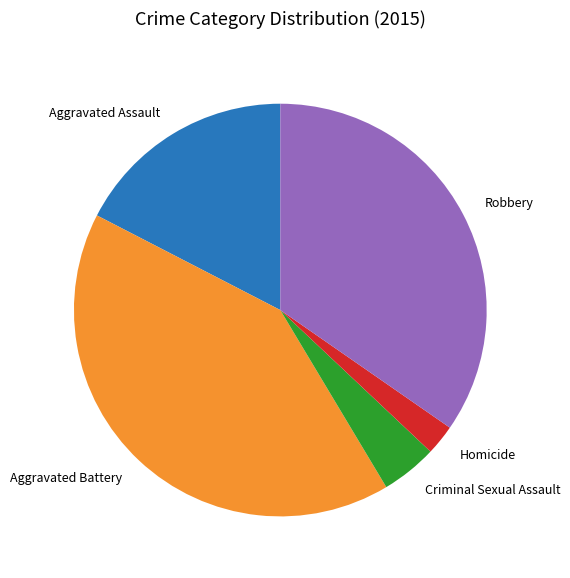

True or false: Aggravated Assault accounts for 27% of the total.

False